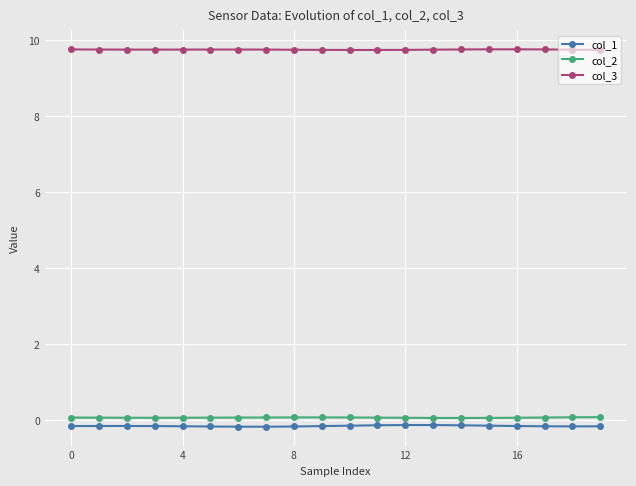

What is the average value of the col_1 series?

-0.1